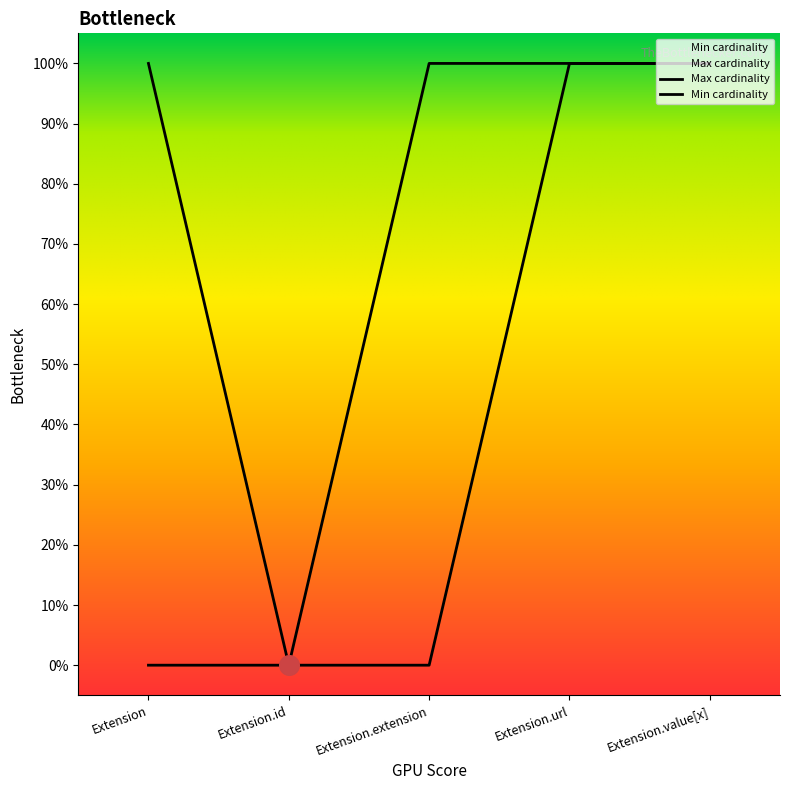

Which series has the largest total across all categories?

Max cardinality